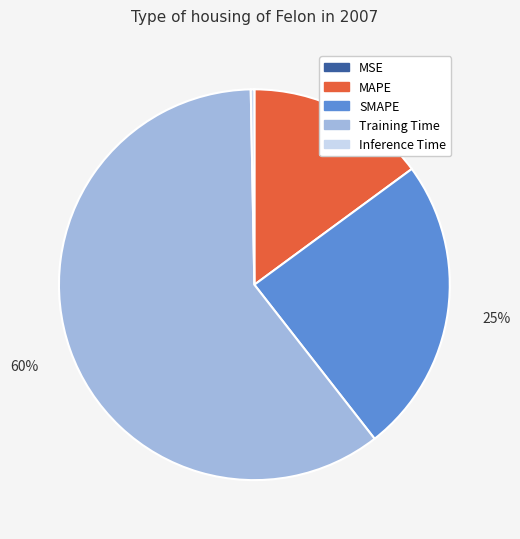

To the nearest percent, what is the average slice percentage?

20%